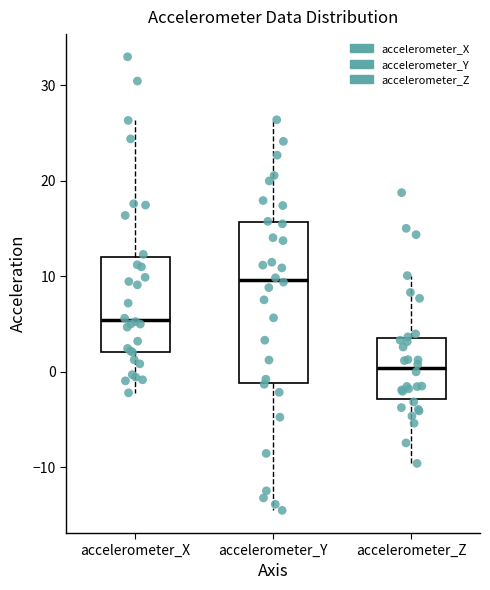

Reading left to right, read every box against the y-axis: the position of its median line, the range the box covers, and the ends of its whiskers. The values are not printed on the chart, so give them approximately, as read against the axis.

accelerometer_X: median 5, box 2 to 12, whiskers -2 to 26
accelerometer_Y: median 10, box -1 to 16, whiskers -14 to 26
accelerometer_Z: median 0, box -3 to 4, whiskers -10 to 10